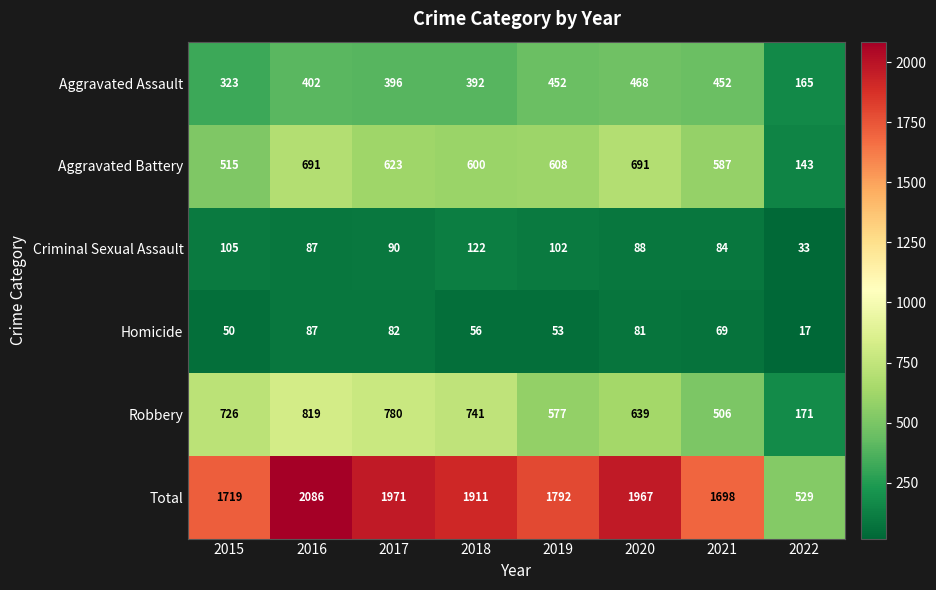

What is the total value across all series at 2016?

4172